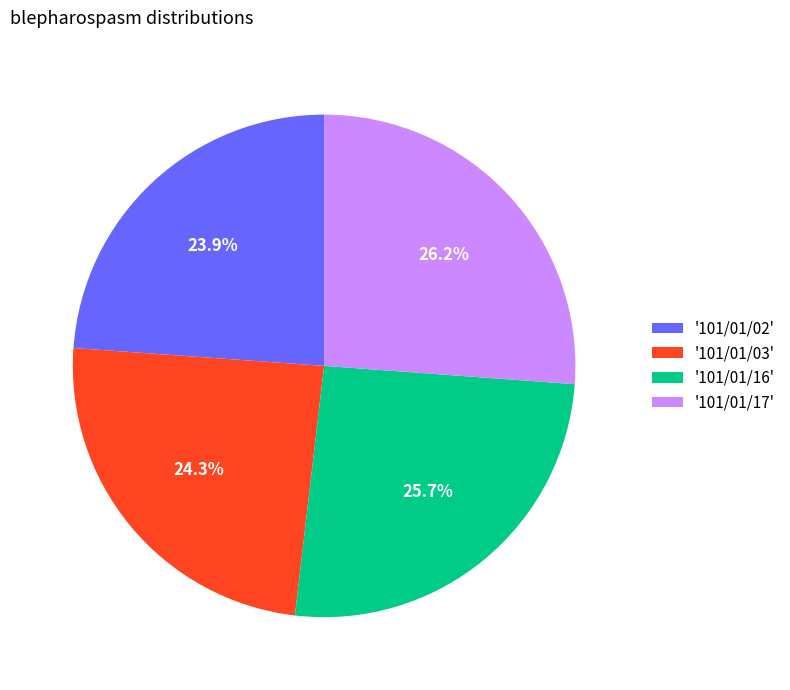

What percentage is NOT represented by '101/01/02'?

76.1%